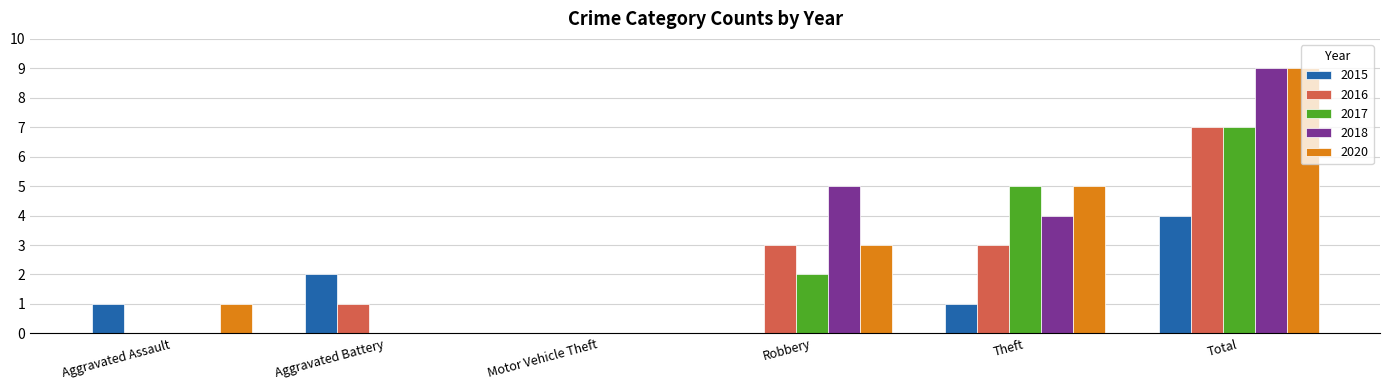

Reading left to right, extract all data points from this chart.

2015: 1	2	0	0	1	4
2016: 0	1	0	3	3	7
2017: 0	0	0	2	5	7
2018: 0	0	0	5	4	9
2020: 1	0	0	3	5	9